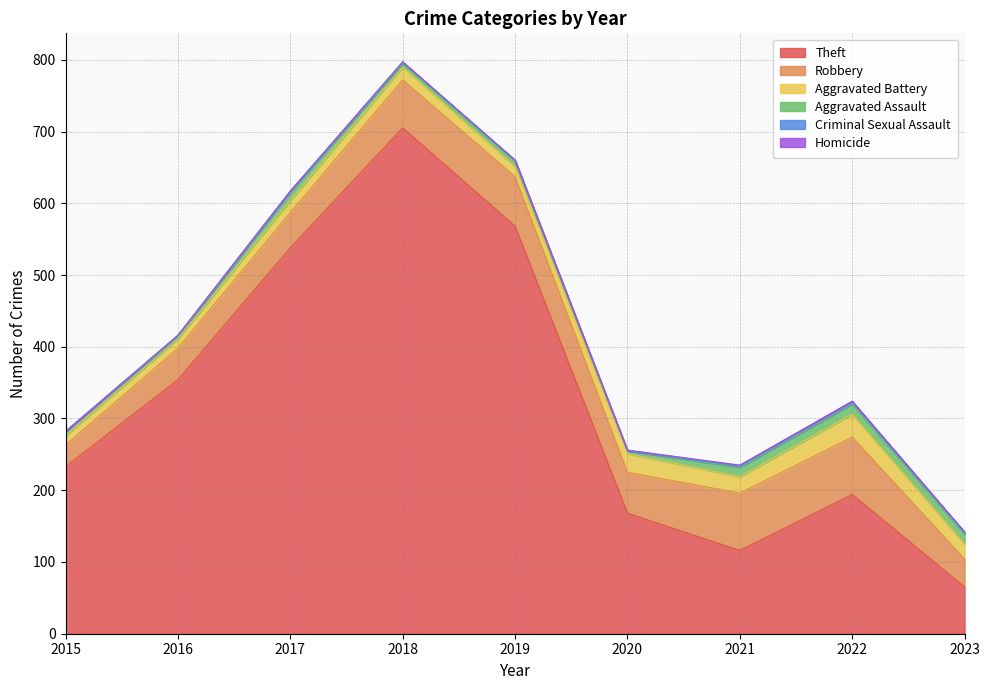

How many data points in Robbery are above 57?

4